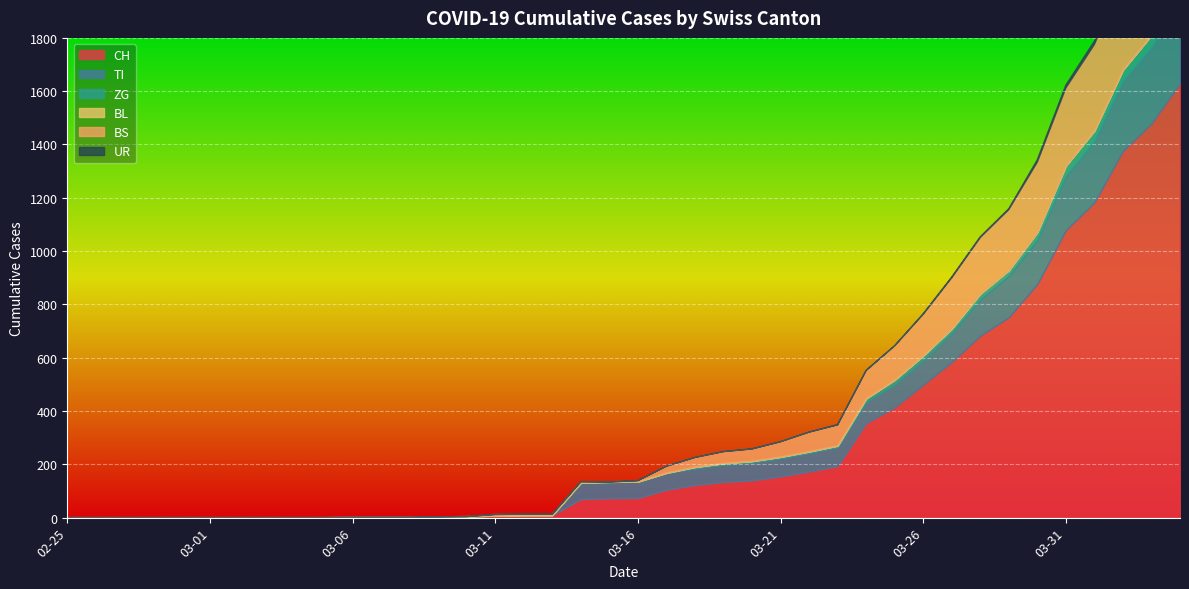

True or false: BS and CH intersect in this chart.

False